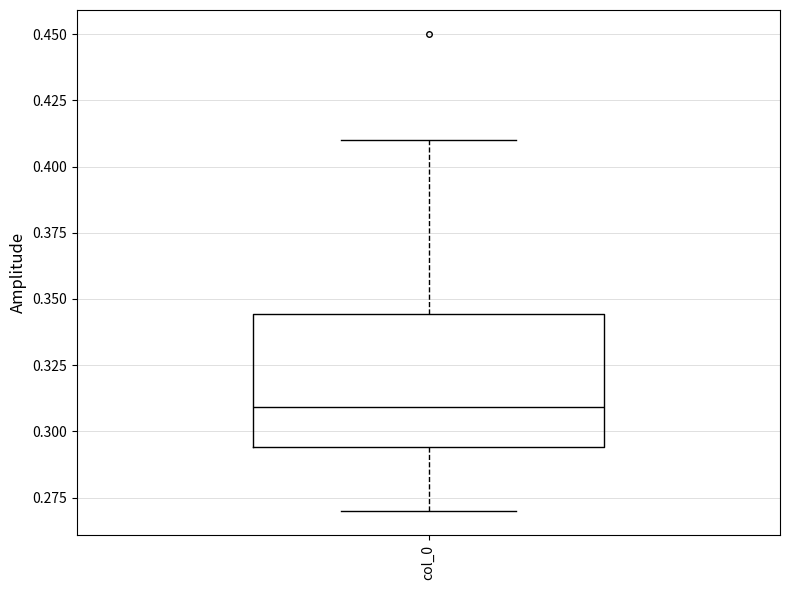

Transcribe this box plot: give where the median line is, the range the box spans, and where the two whiskers end, as read against the y-axis. The values are not printed on the chart, so give them approximately, as read against the axis.

median 0.310, box 0.295 to 0.345, whiskers 0.270 to 0.410